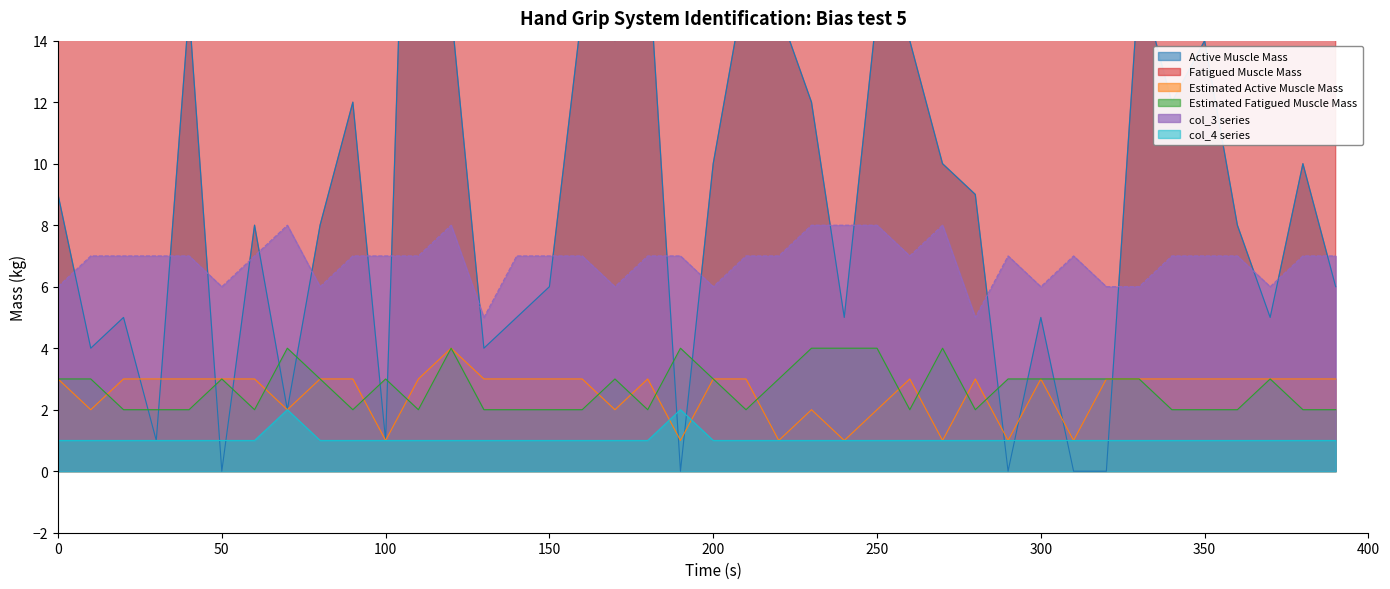

True or false: col_4 and col_6 intersect in this chart.

False